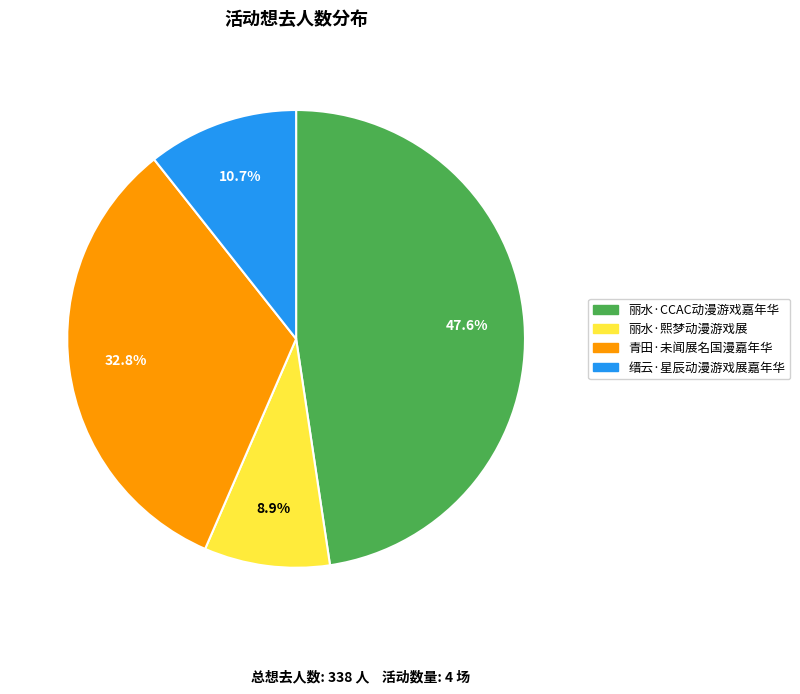

Does any single category account for the majority?

No